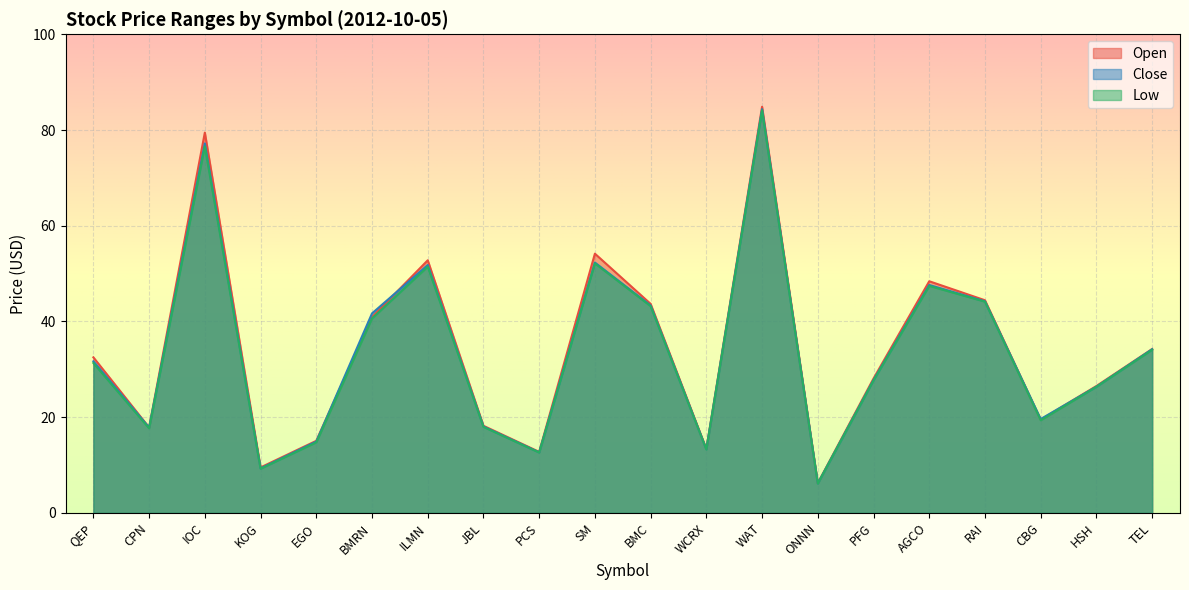

How many data points in Low are less than 31?

10